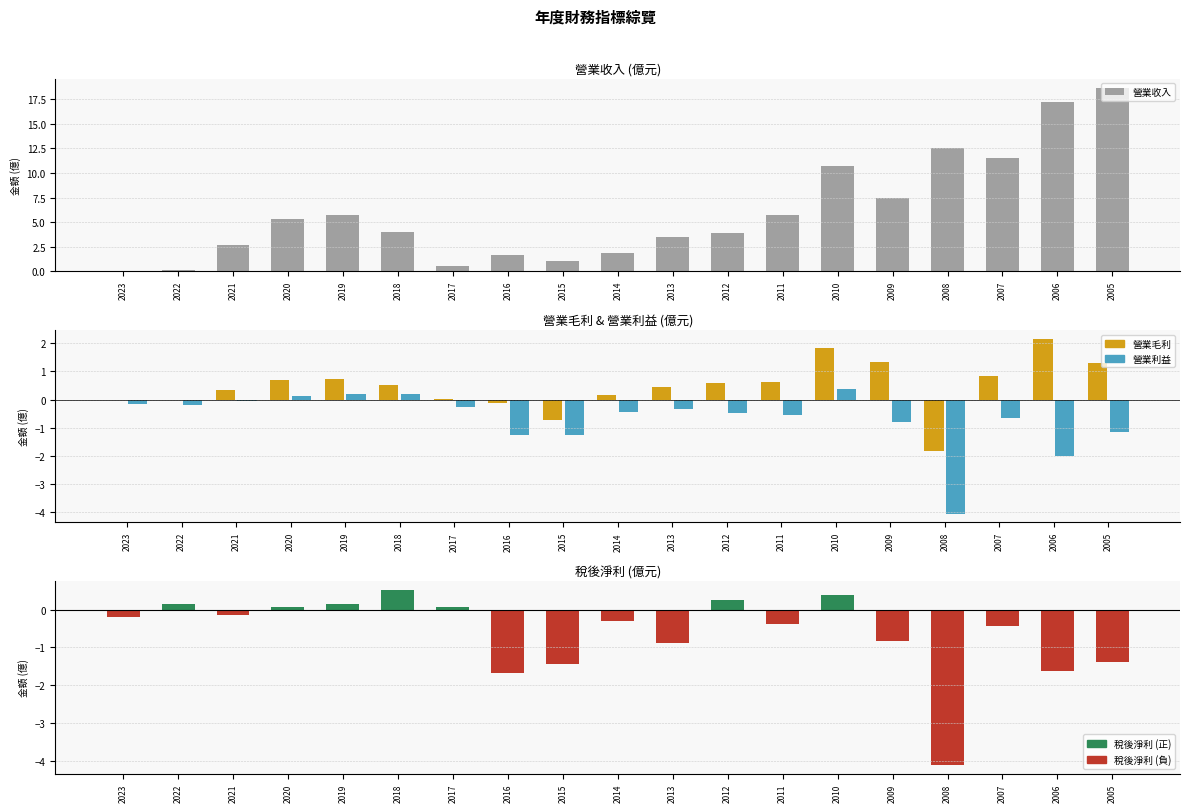

What is the value of the 營業毛利 bar at the 14th from the left?

1.9